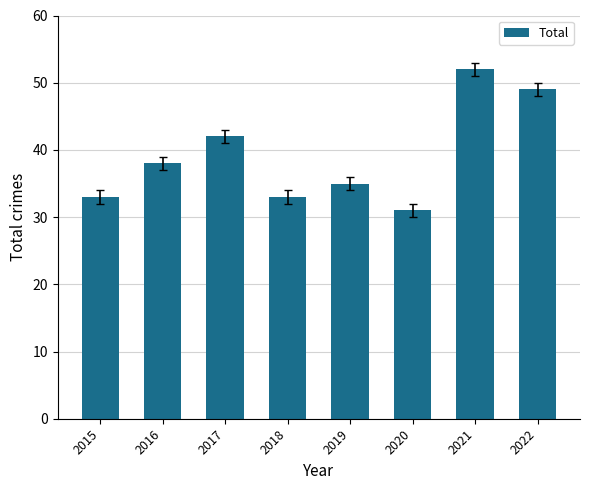

Reading left to right, list all the values displayed in this chart.

2015=33	2016=38	2017=42	2018=33	2019=35	2020=31	2021=52	2022=49